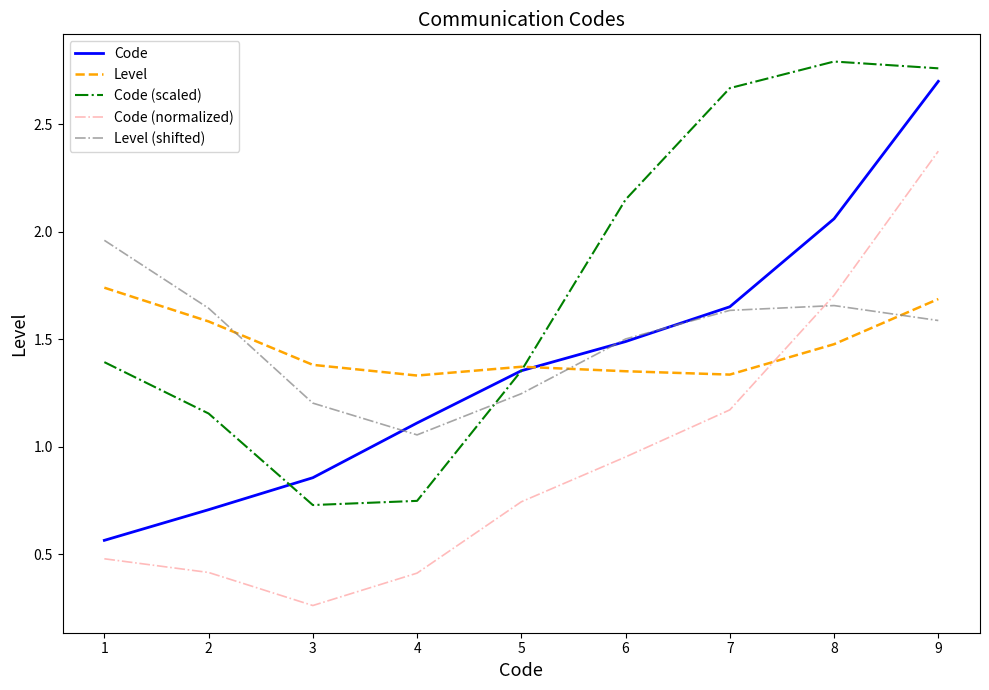

At which label is Code (normalized) closest to 1?

6